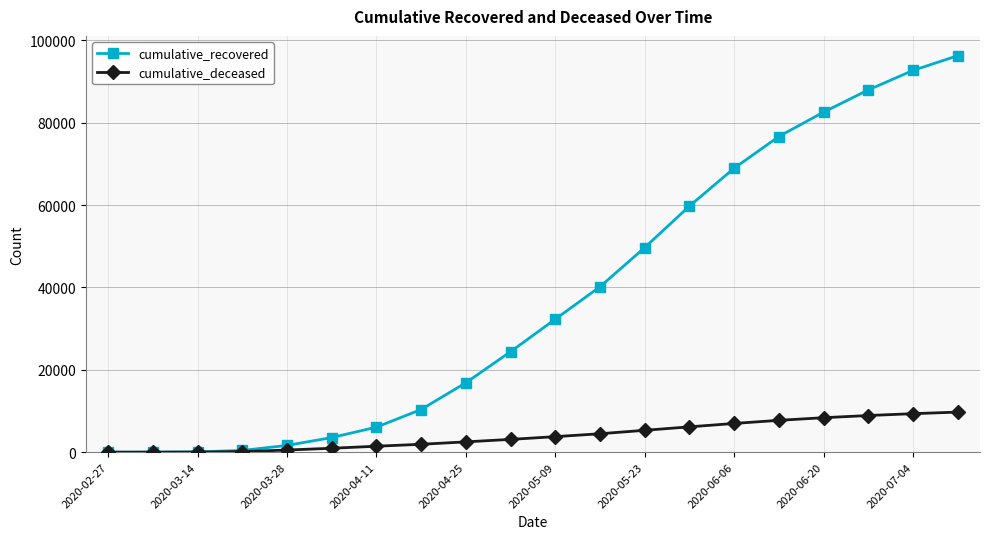

Does the chart have visible grid lines?

Yes